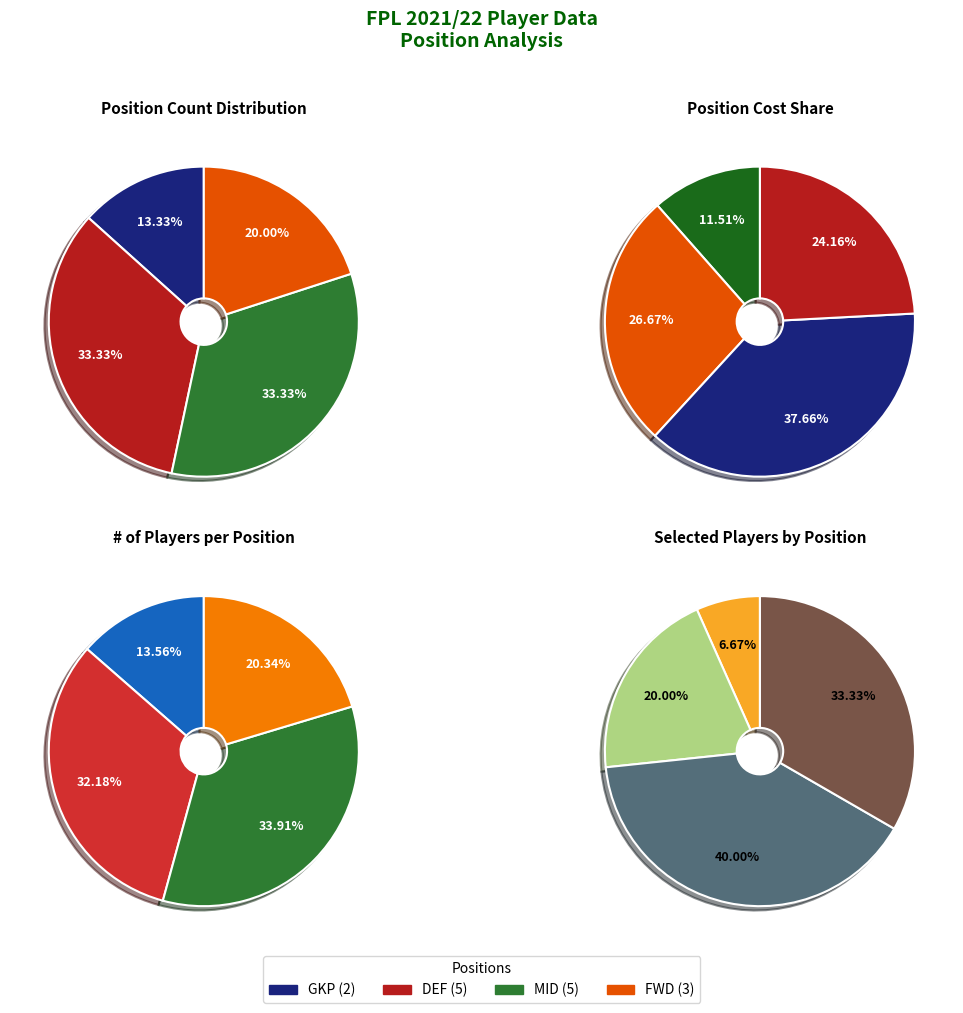

To the nearest percent, what is the average slice percentage?

25%